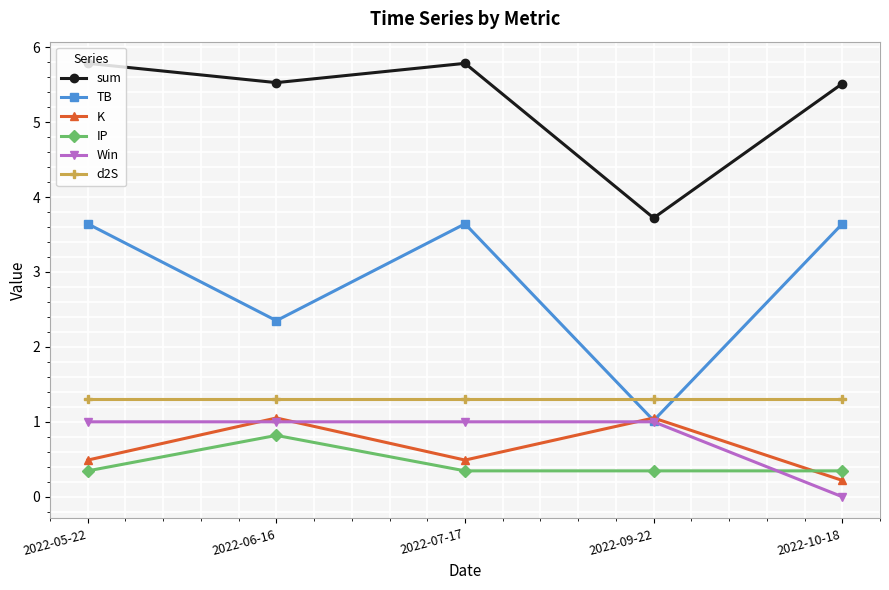

How many lines are shown in the chart?

6